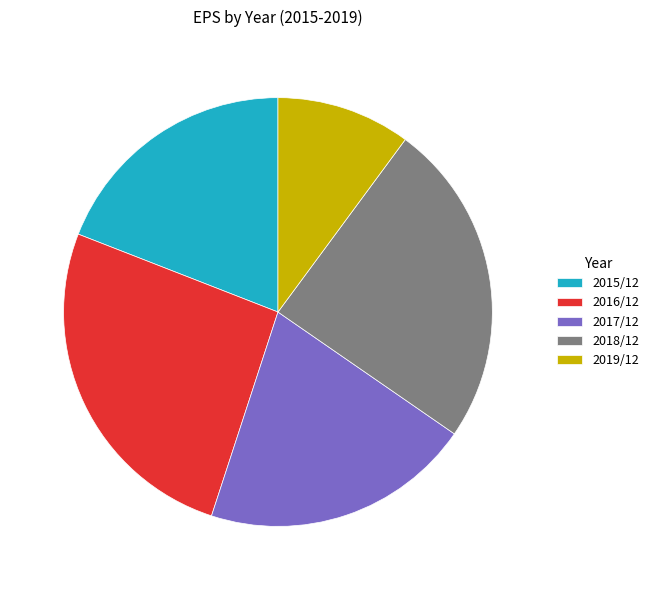

Is 2015/12 the majority of the pie?

No